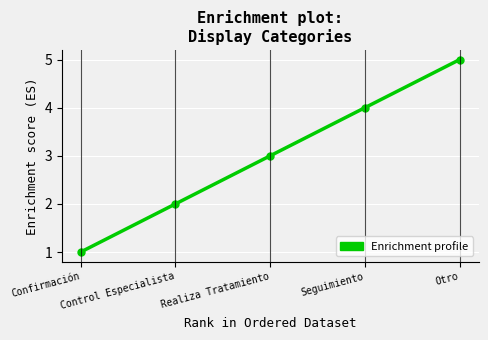

Rank the categories by value from lowest to highest.

Confirmación, Control Especialista, Realiza Tratamiento, Seguimiento, Otro